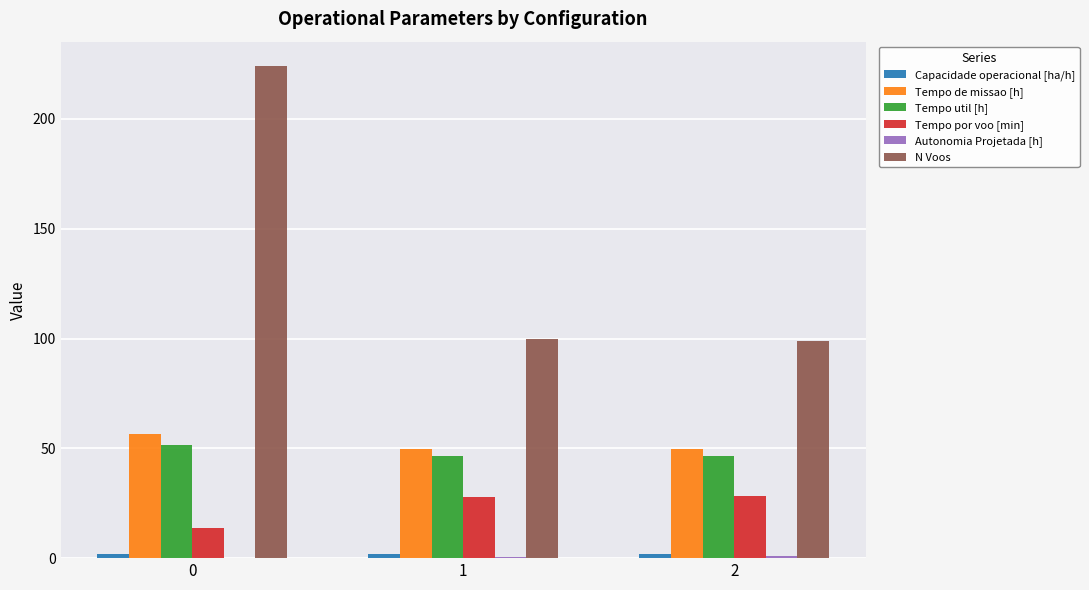

True or false: Tempo util [h] has a value of 17.0 at 2.

False